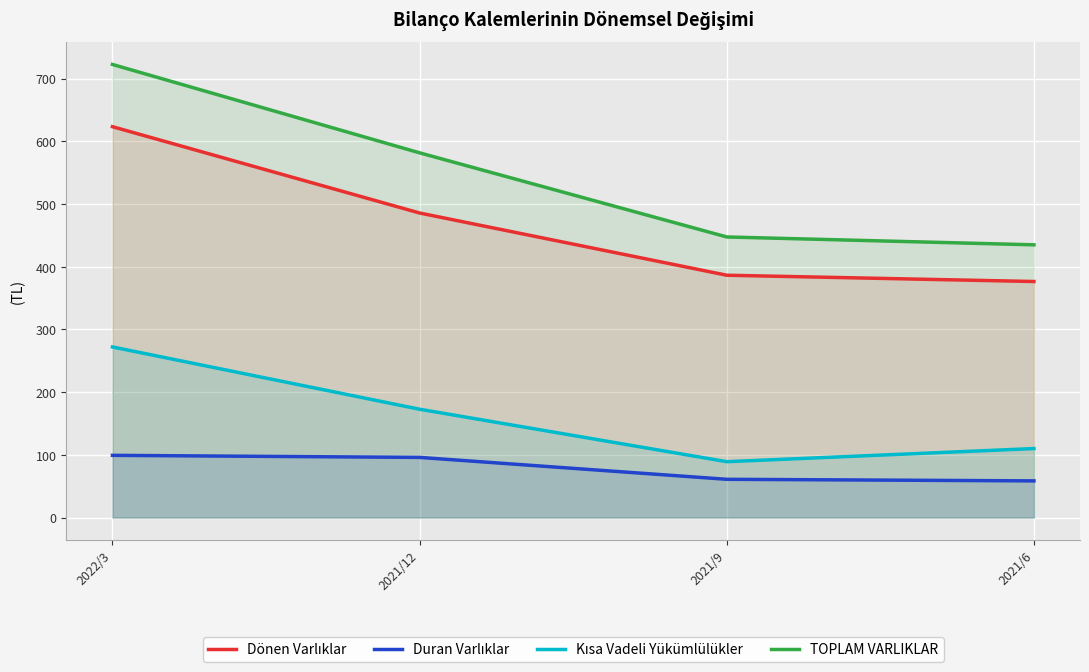

Rank the series at 2021/12 from lowest to highest value.

Duran Varlıklar, Kısa Vadeli Yükümlülükler, Dönen Varlıklar, TOPLAM VARLIKLAR